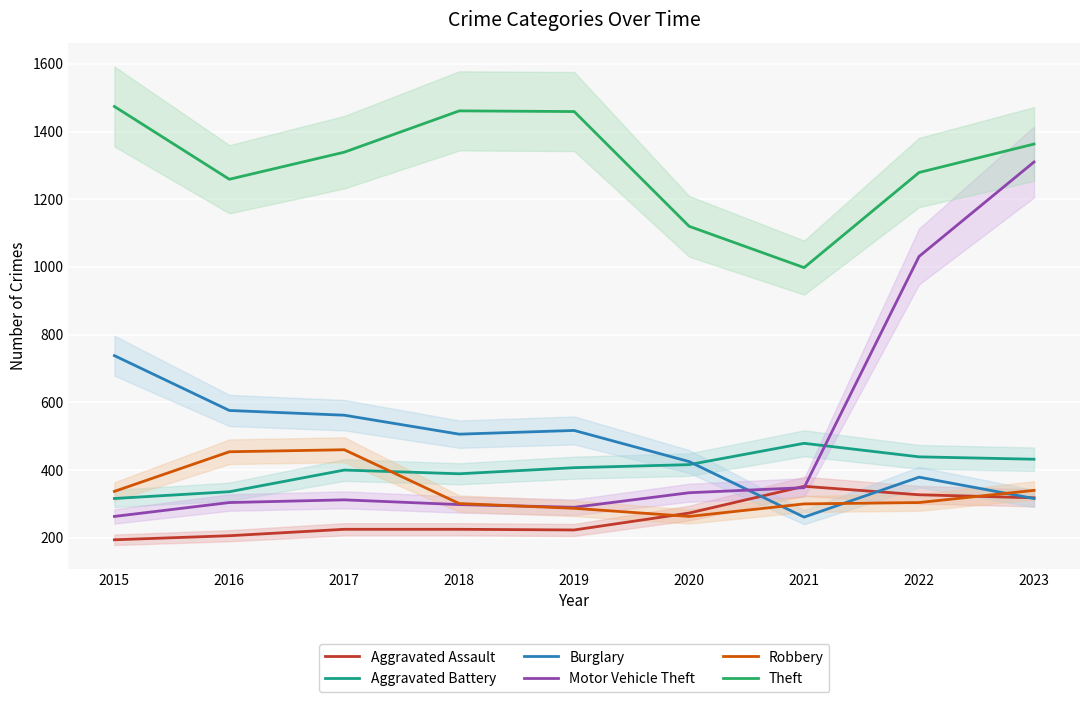

What is the minimum value for Motor Vehicle Theft?

263